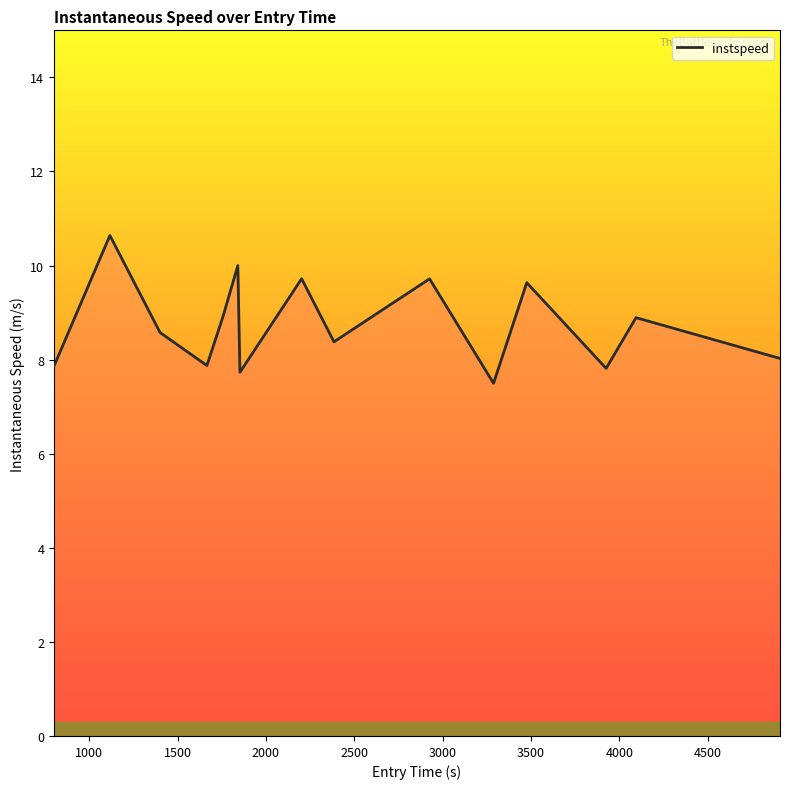

True or false: the data has more than 1 interior local peaks.

True